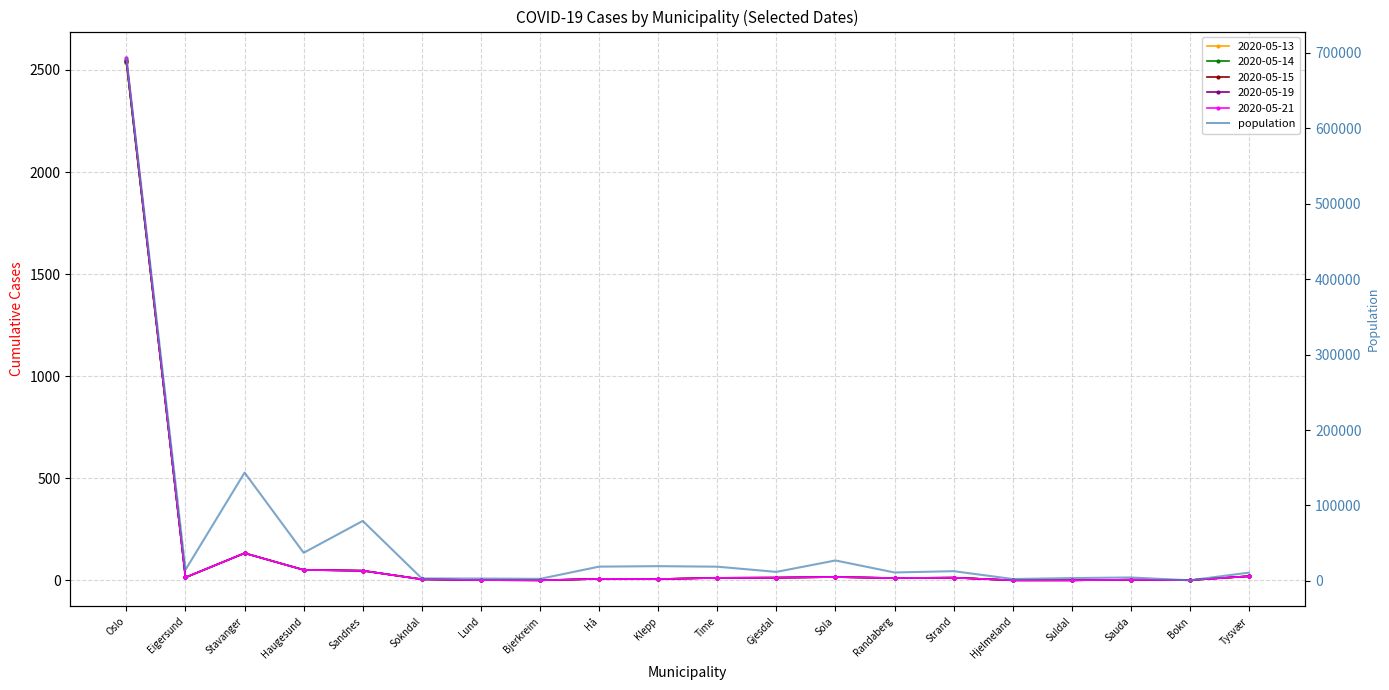

What is the sum of all values?

1121771